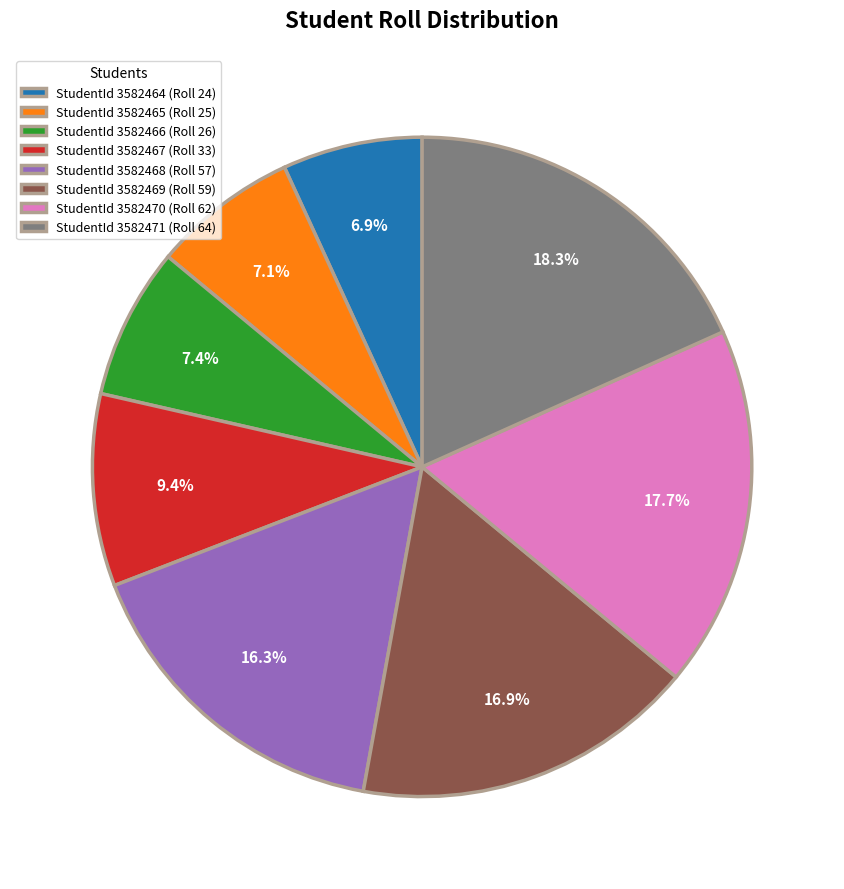

How much of the chart is everything except StudentId 3582471 (Roll 64)?

81.7%